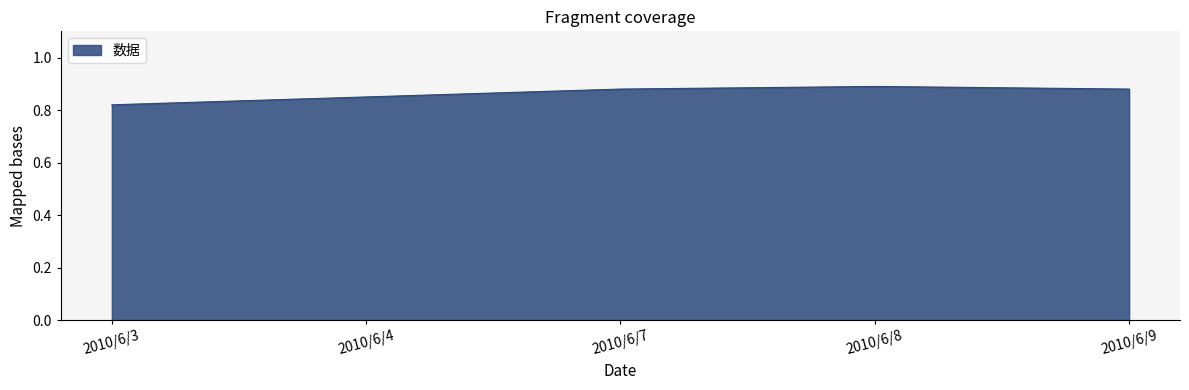

What is the change in value from 2010/6/3 to 2010/6/7?

+0.1